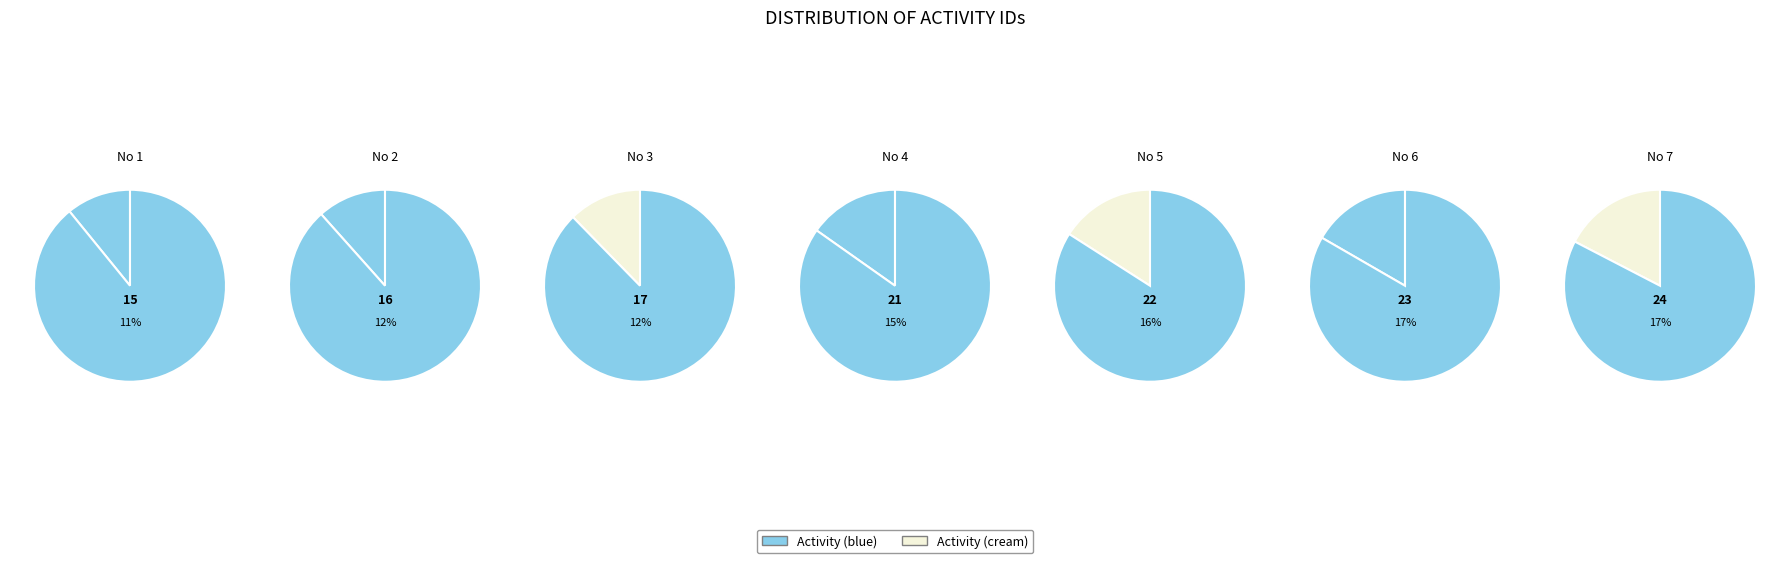

To the nearest percent, what portion does 2 represent?

12%